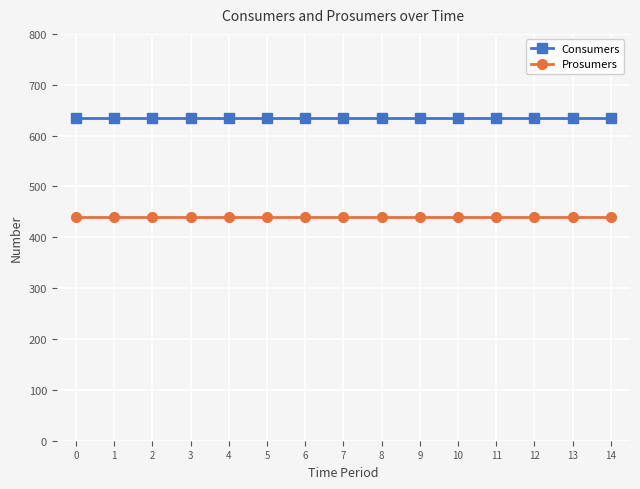

True or false: Prosumers has a value of 604 at 14.

False